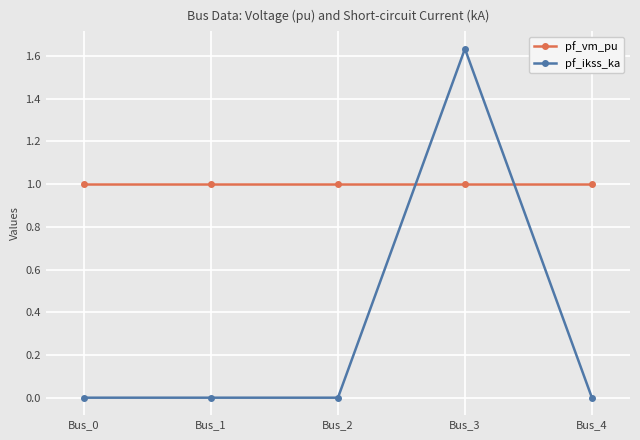

How many intersections are there between pf_ikss_ka and pf_vm_pu?

2